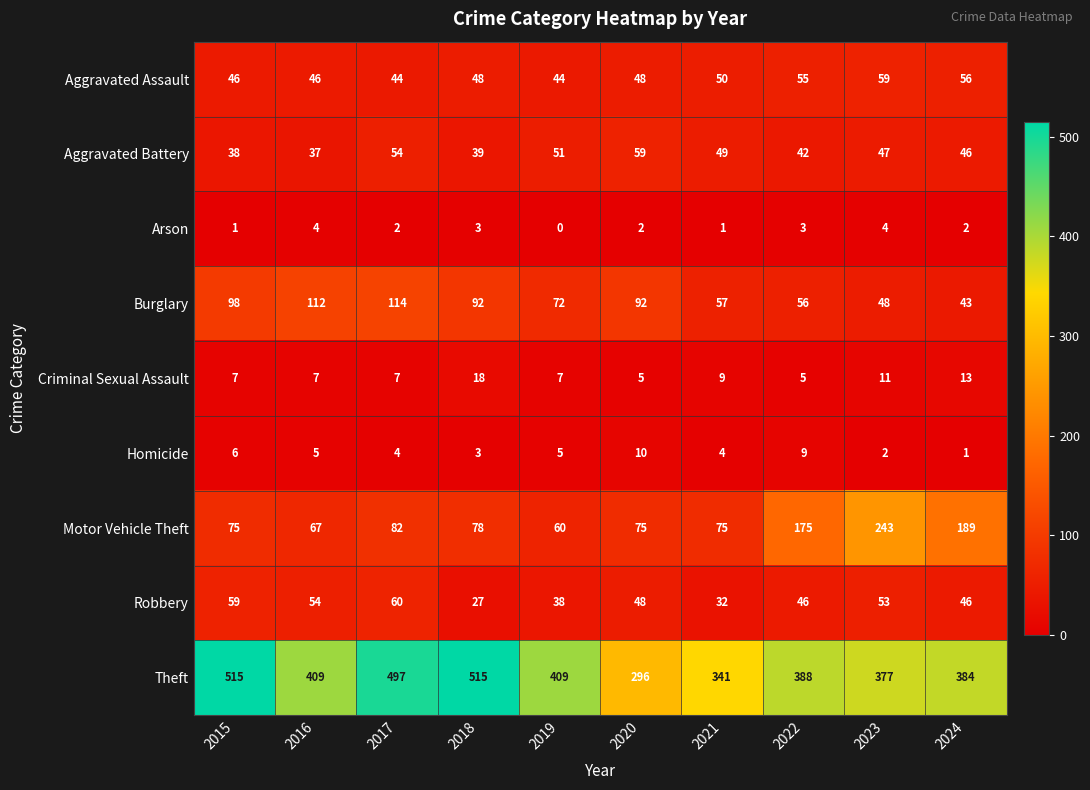

Where does the Robbery series first go above 48?

2015